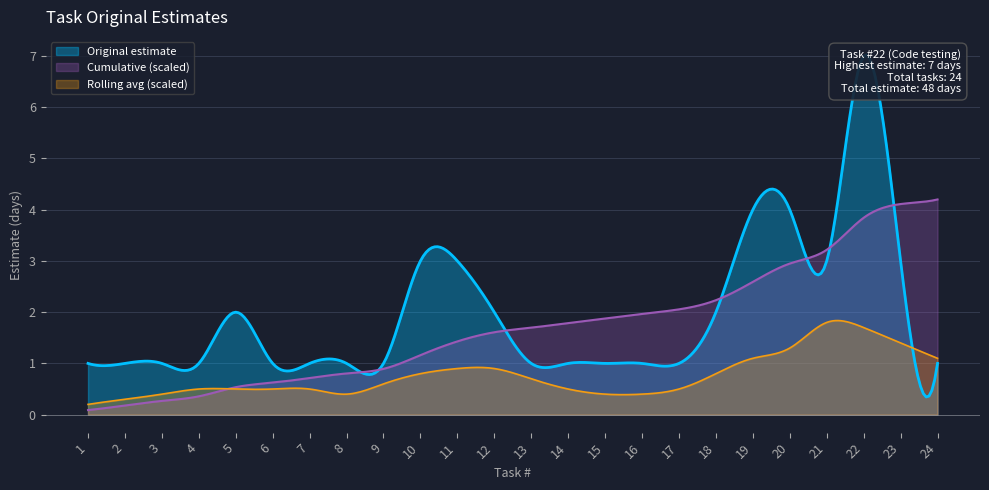

Read the value at 3.

1